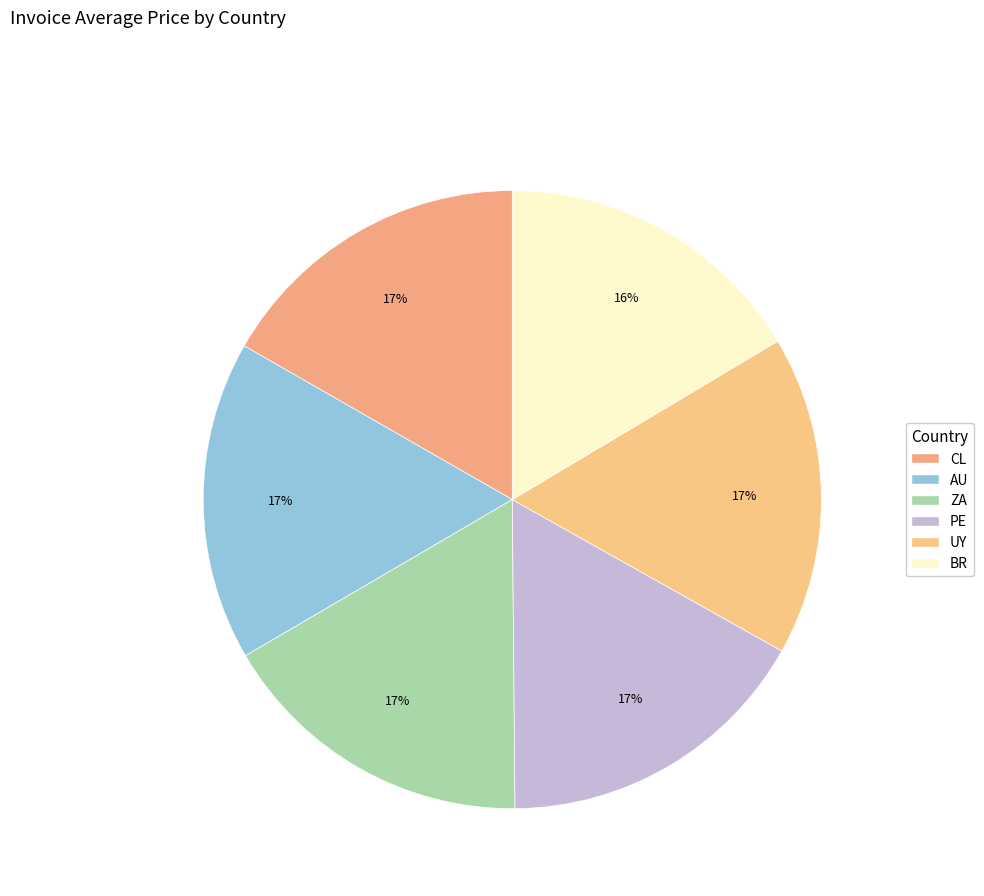

To the nearest percent, what portion does CL represent?

17%